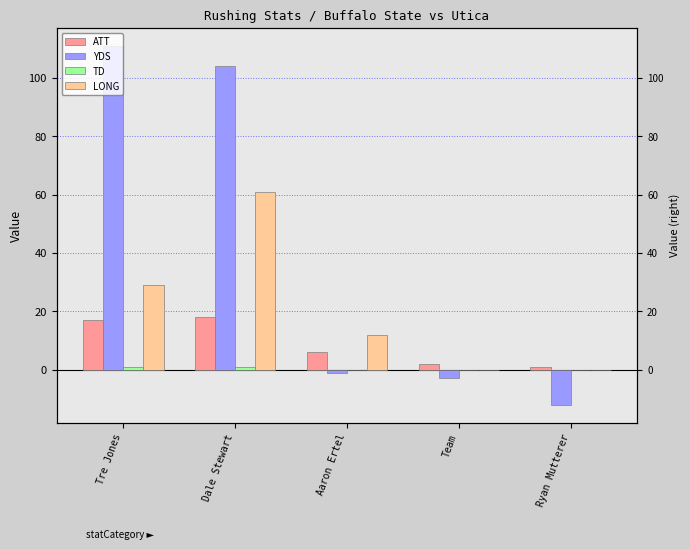

Reading right to left, list all the values displayed in this chart.

ATT: Ryan Mutterer=1	Team=2	Aaron Ertel=6	Dale Stewart=18	Tre Jones=17
YDS: Ryan Mutterer=-12	Team=-3	Aaron Ertel=-1	Dale Stewart=104	Tre Jones=111
TD: Ryan Mutterer=0	Team=0	Aaron Ertel=0	Dale Stewart=1	Tre Jones=1
LONG: Ryan Mutterer=0	Team=0	Aaron Ertel=12	Dale Stewart=61	Tre Jones=29